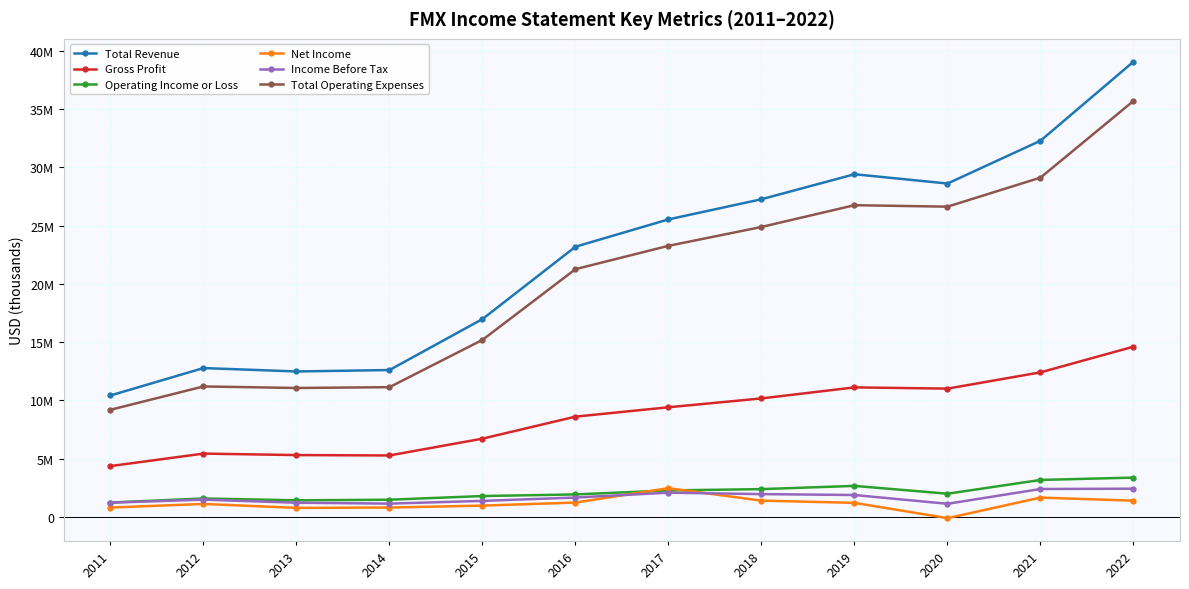

True or false: Total Operating Expenses has more than 2 interior local peaks.

False